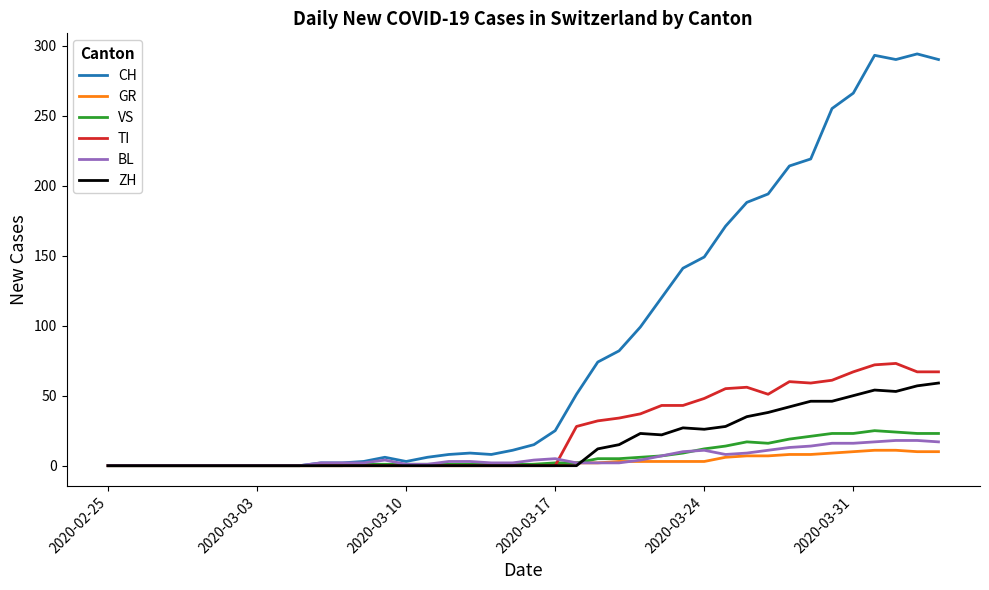

Which series has the largest range (max minus min)?

CH